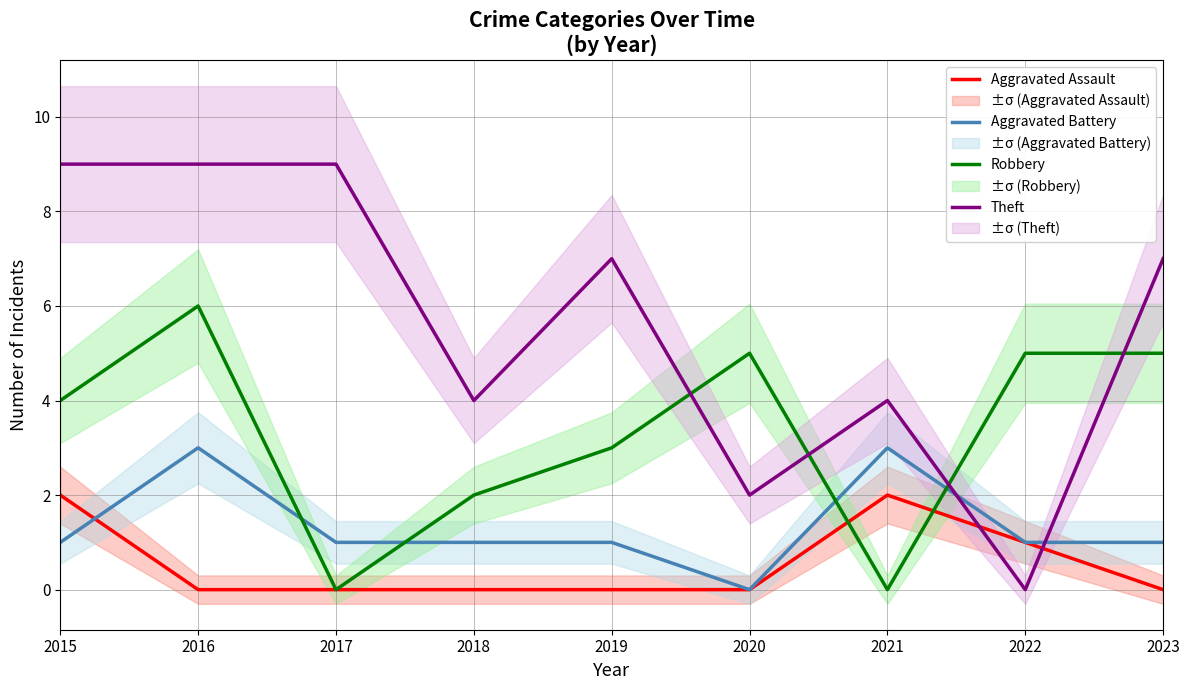

The Robbery series shows 3 at 2023. True or false?

False